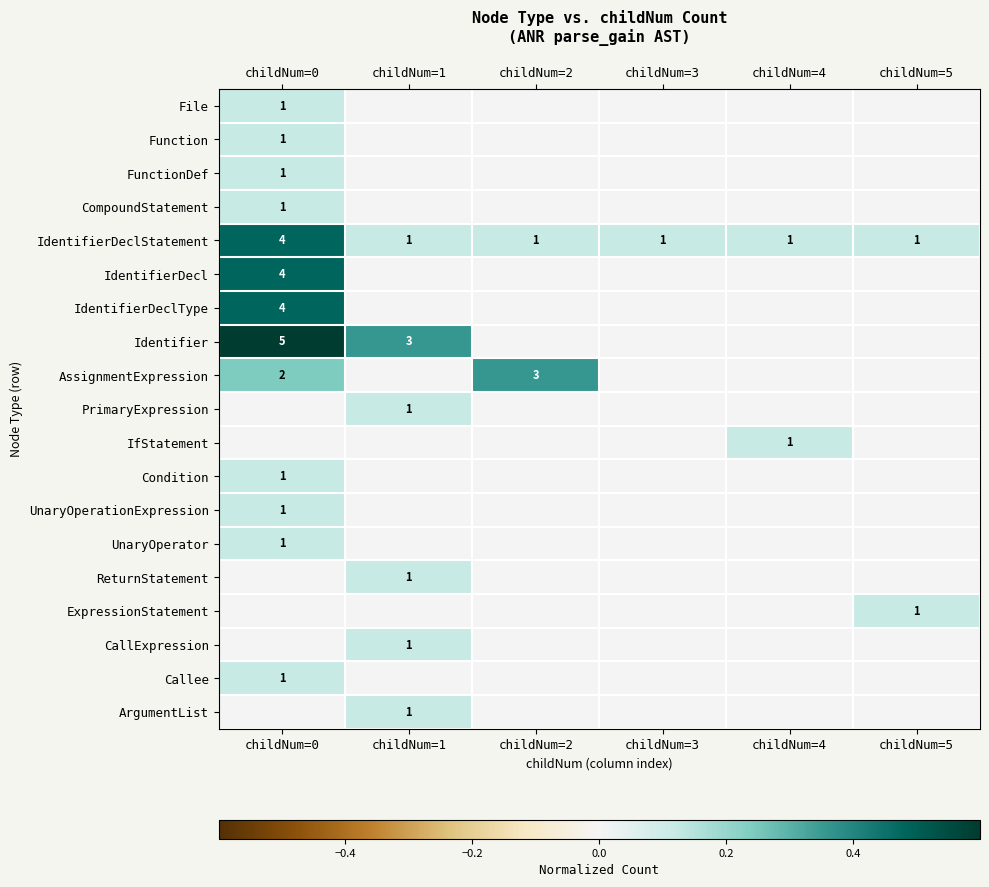

The ArgumentList series shows 2 at childNum=1. True or false?

False